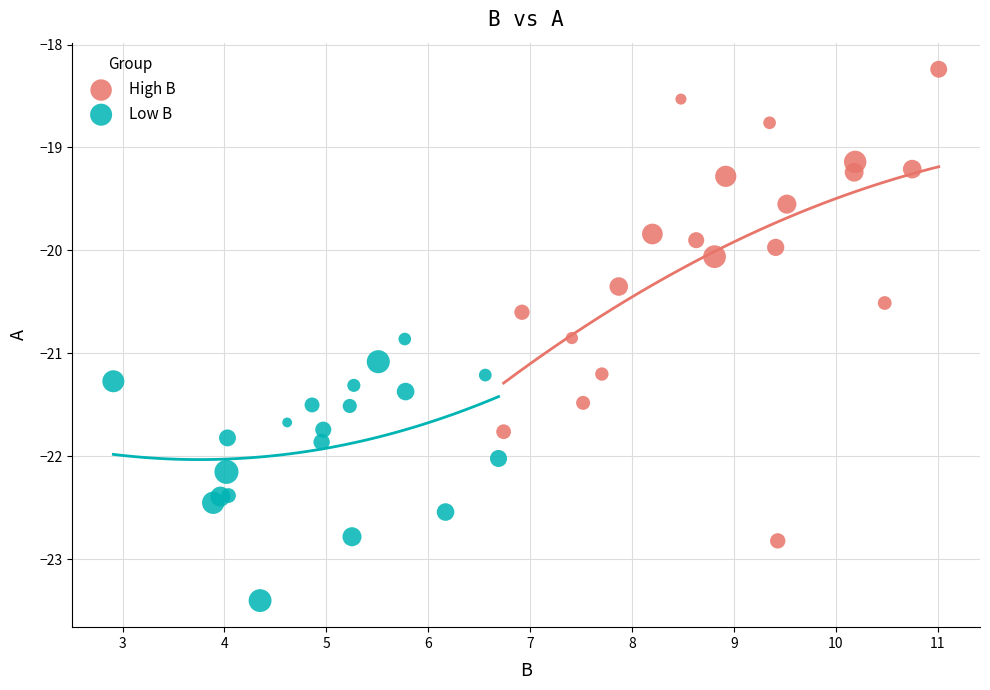

Which series contains the highest Y value?

High B